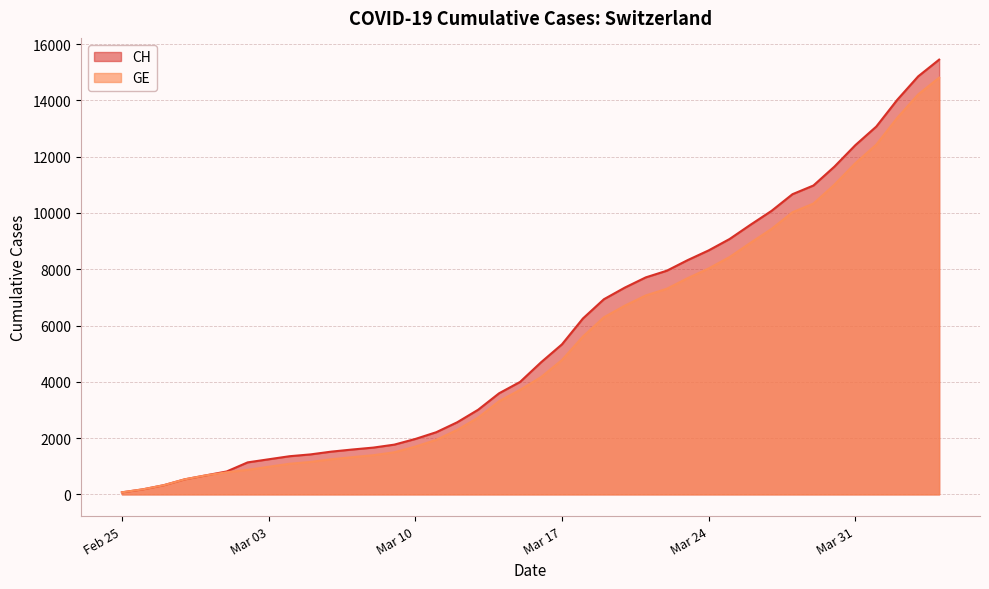

Reading right to left, what are all the values shown in this chart?

CH: 15450	14856	14022	13071	12410	11646	10976	10667	10074	9583	9075	8670	8325	7947	7711	7348	6934	6250	5331	4692	3995	3592	3007	2561	2208	1968	1767	1662	1594	1519	1420	1355	1246	1136	813	674	534	326	178	72
GE: 14808	14214	13380	12429	11768	11004	10334	10025	9432	8941	8433	8028	7683	7305	7069	6706	6292	5608	4774	4165	3714	3311	2726	2290	1937	1697	1496	1391	1323	1248	1152	1087	980	871	783	674	534	326	178	72